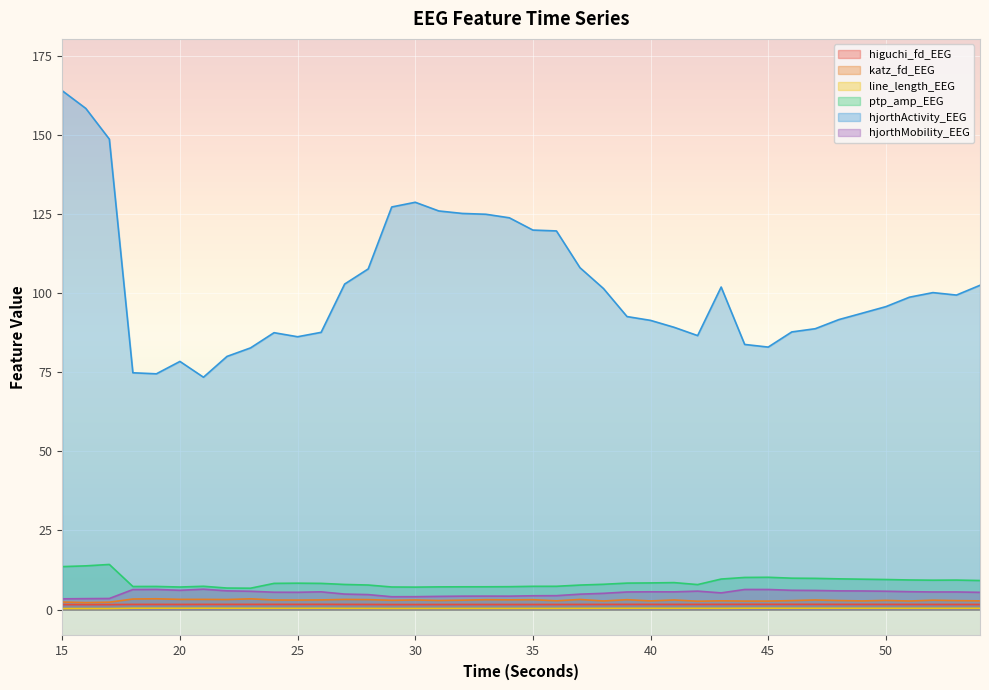

How many data points does each series have?

40